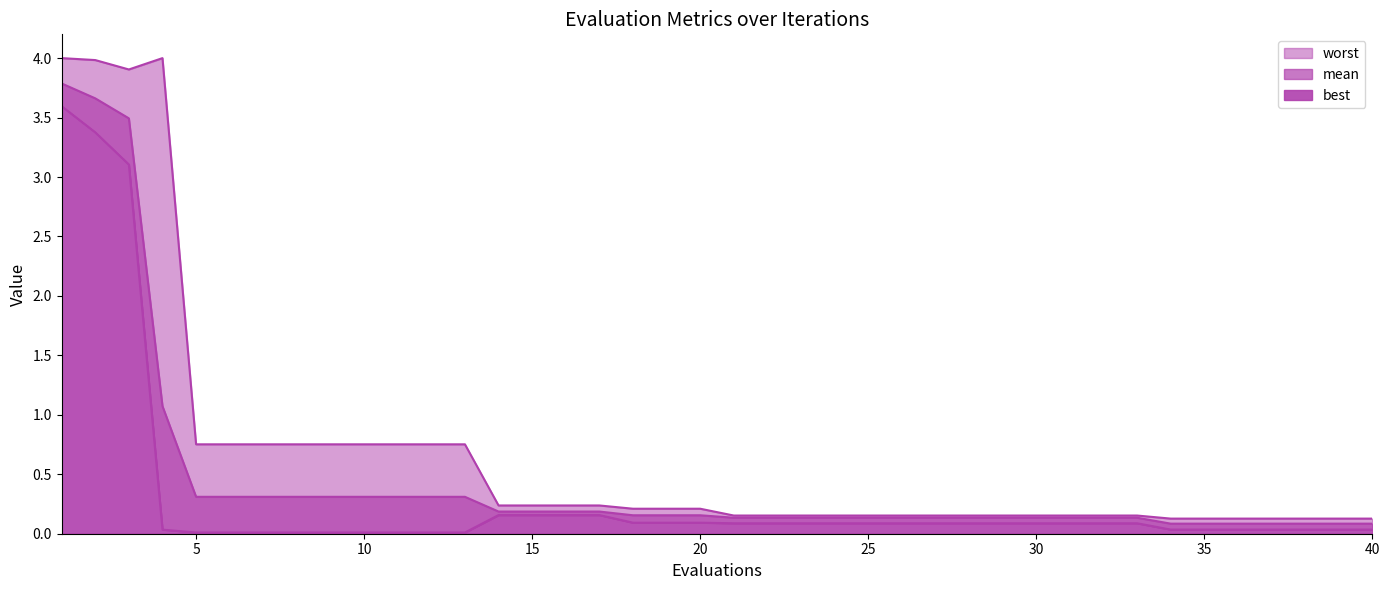

Which series has the largest total across all categories?

worst